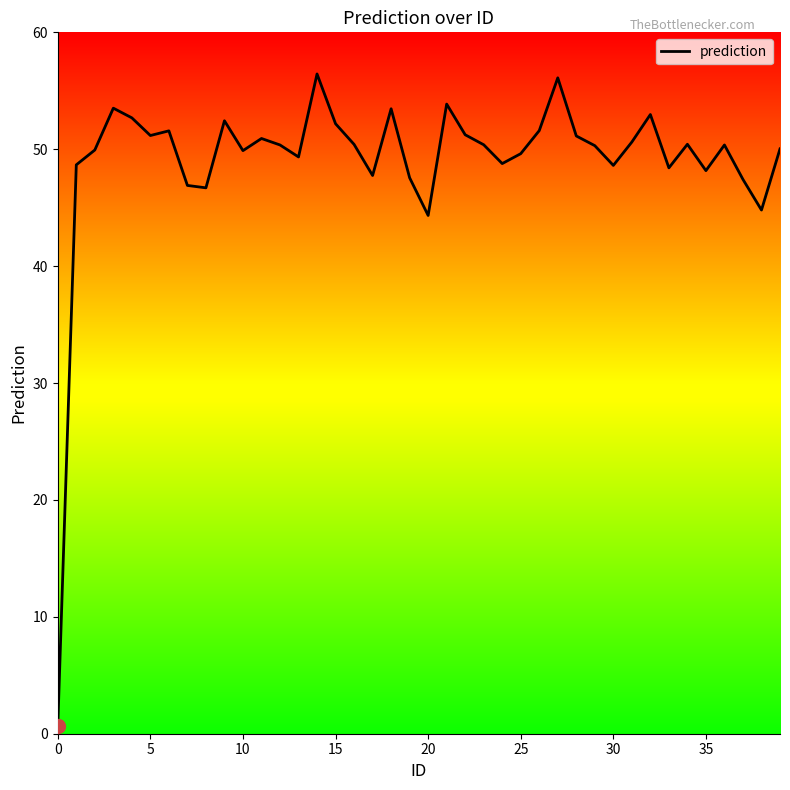

How many interior local peaks (higher than both neighbors) does the data have?

11